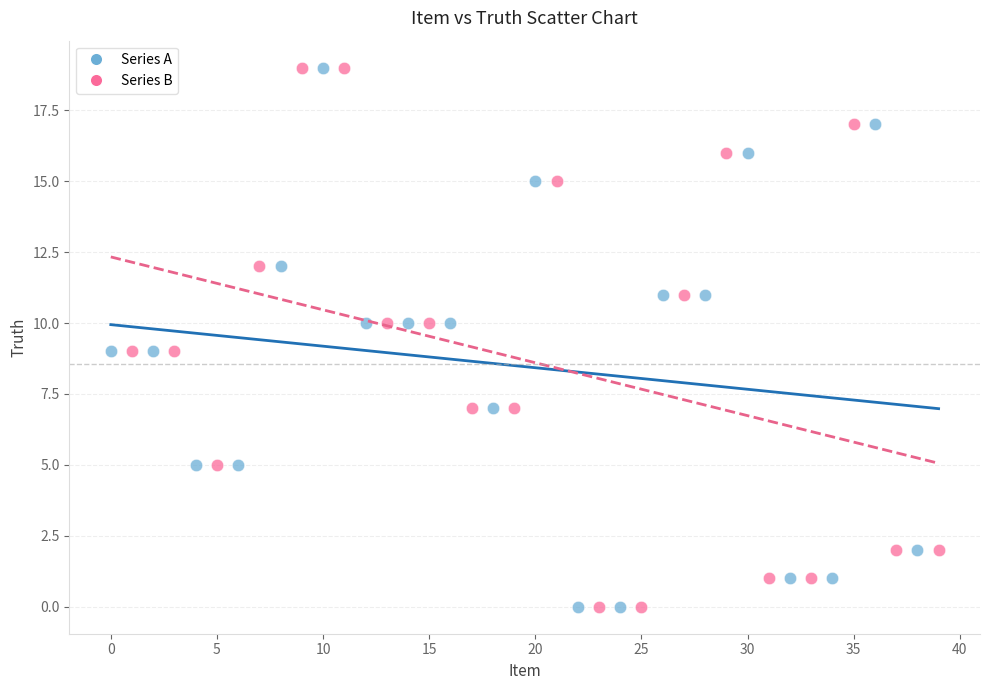

What are all the series names shown in the legend?

Series A, Series B